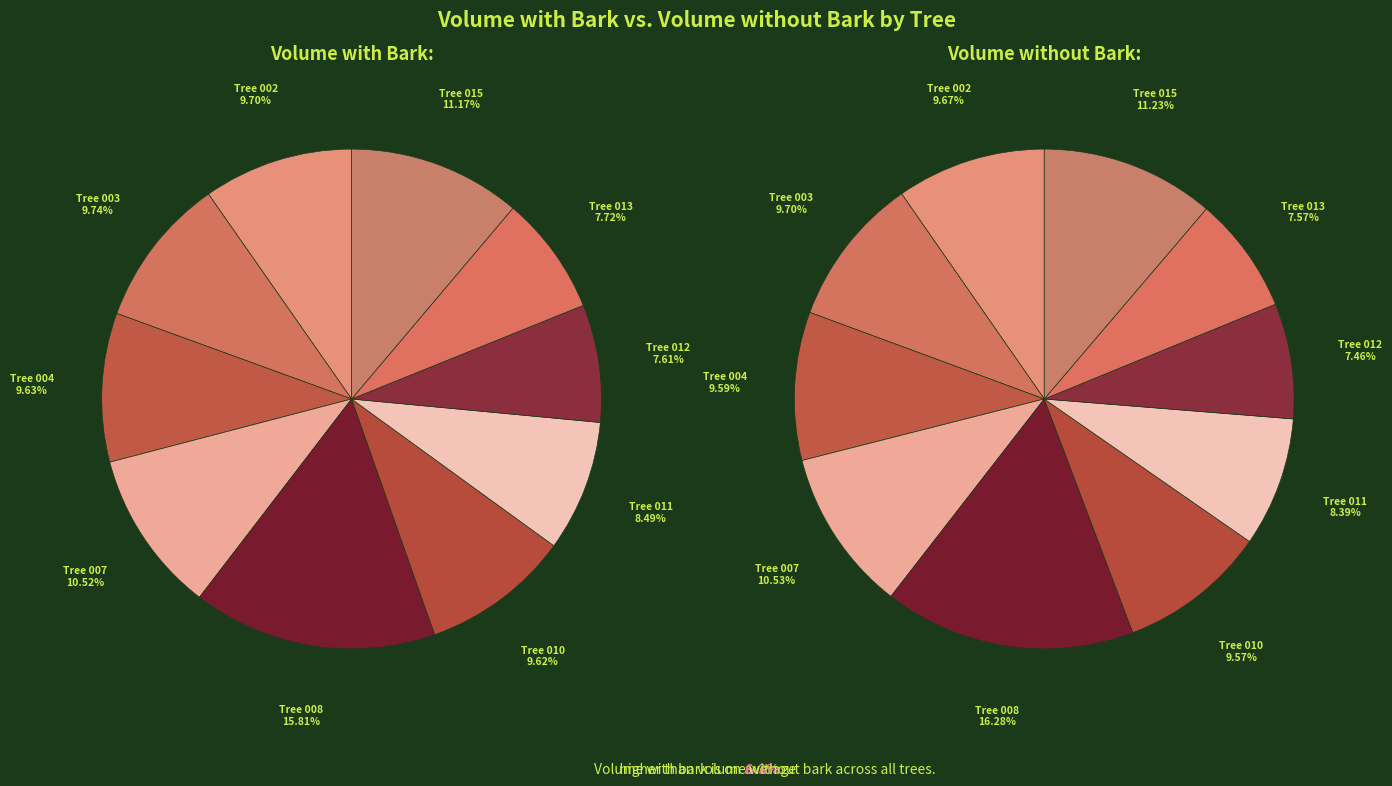

How much of the chart is everything except 240750008?

84.2%